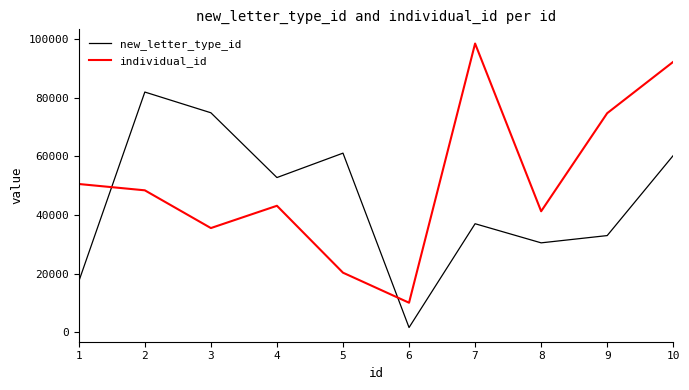

What is the difference between the maximum and minimum values in the new_letter_type_id series?

80302